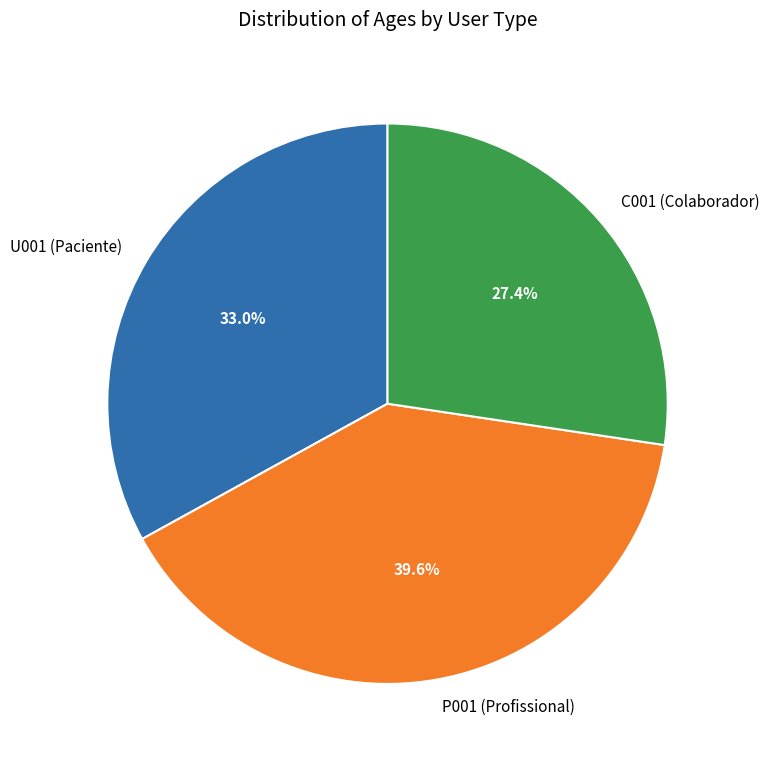

Which slice is the smallest?

C001 (Colaborador)